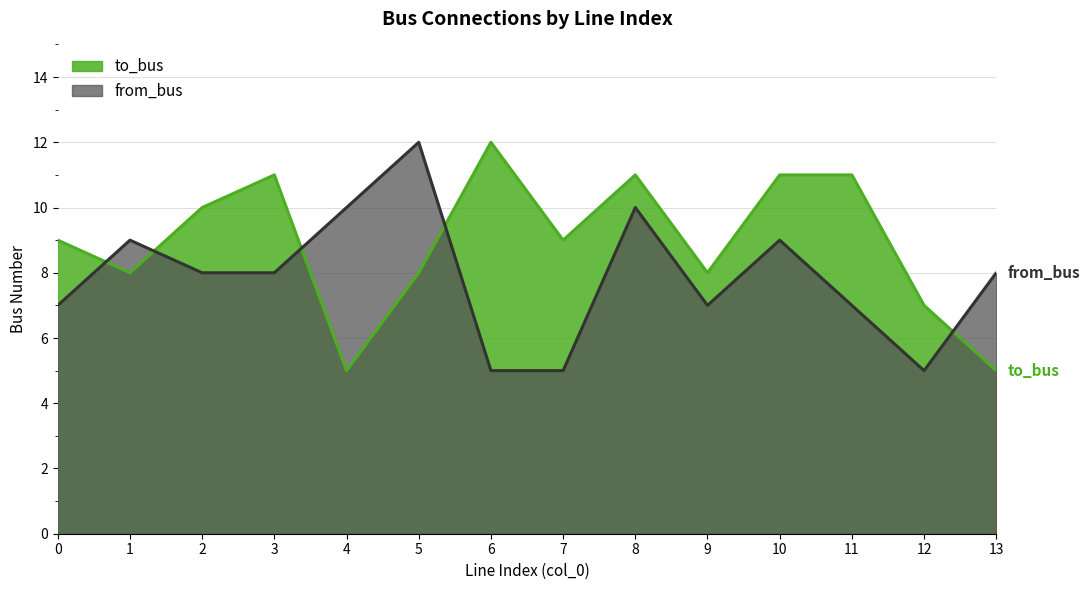

Does the chart display data point markers on the line(s)?

No